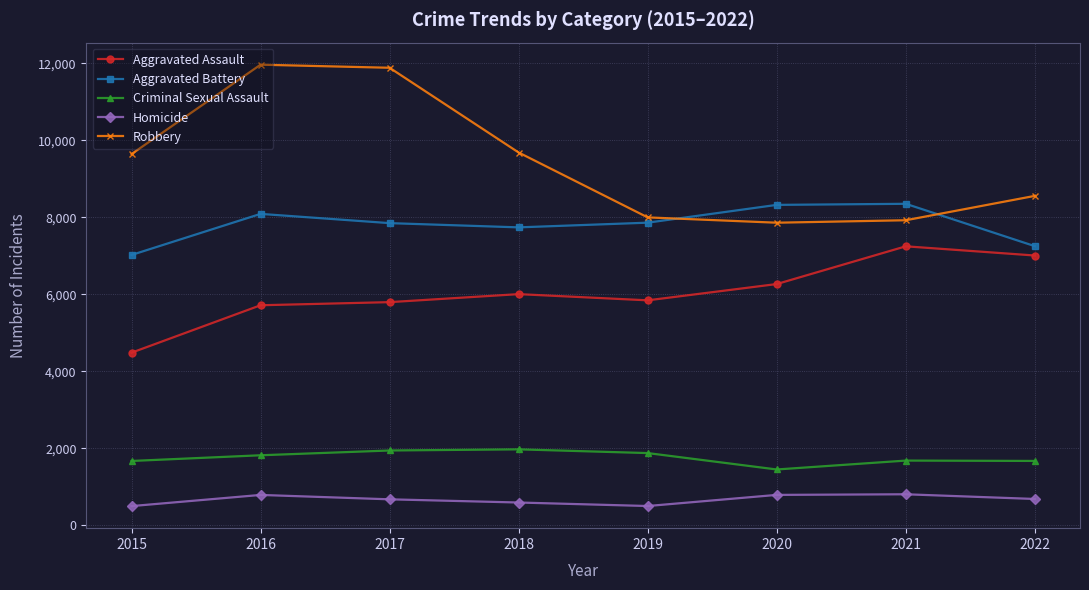

True or false: Aggravated Assault and Robbery intersect in this chart.

False